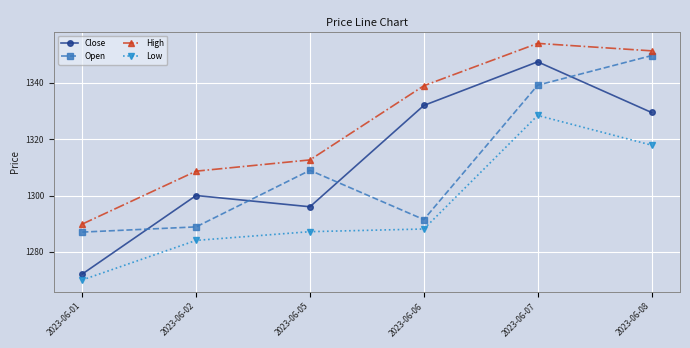

Reading left to right, transcribe all the data shown in this chart.

Close: 2023-06-01=1272.1	2023-06-02=1300.0	2023-06-05=1296.0	2023-06-06=1332.0	2023-06-07=1347.5	2023-06-08=1329.5
Open: 2023-06-01=1287.0	2023-06-02=1288.8	2023-06-05=1308.9	2023-06-06=1291.4	2023-06-07=1339.2	2023-06-08=1349.7
High: 2023-06-01=1289.8	2023-06-02=1308.7	2023-06-05=1312.7	2023-06-06=1339.0	2023-06-07=1354.1	2023-06-08=1351.4
Low: 2023-06-01=1270.0	2023-06-02=1284.1	2023-06-05=1287.2	2023-06-06=1288.1	2023-06-07=1328.4	2023-06-08=1317.9